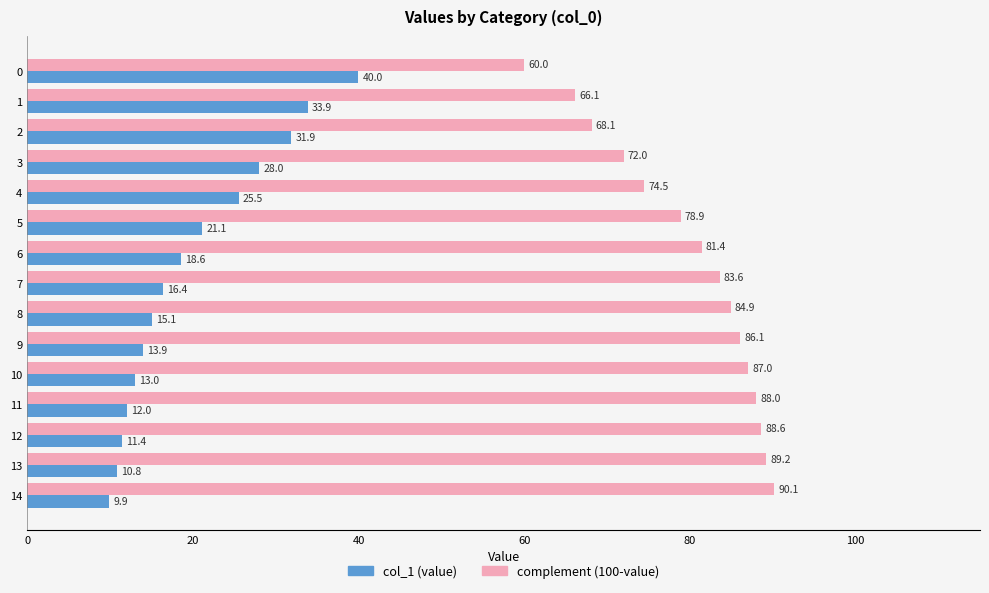

The value of complement (100-value) at 6 is 81.4. True or false?

True